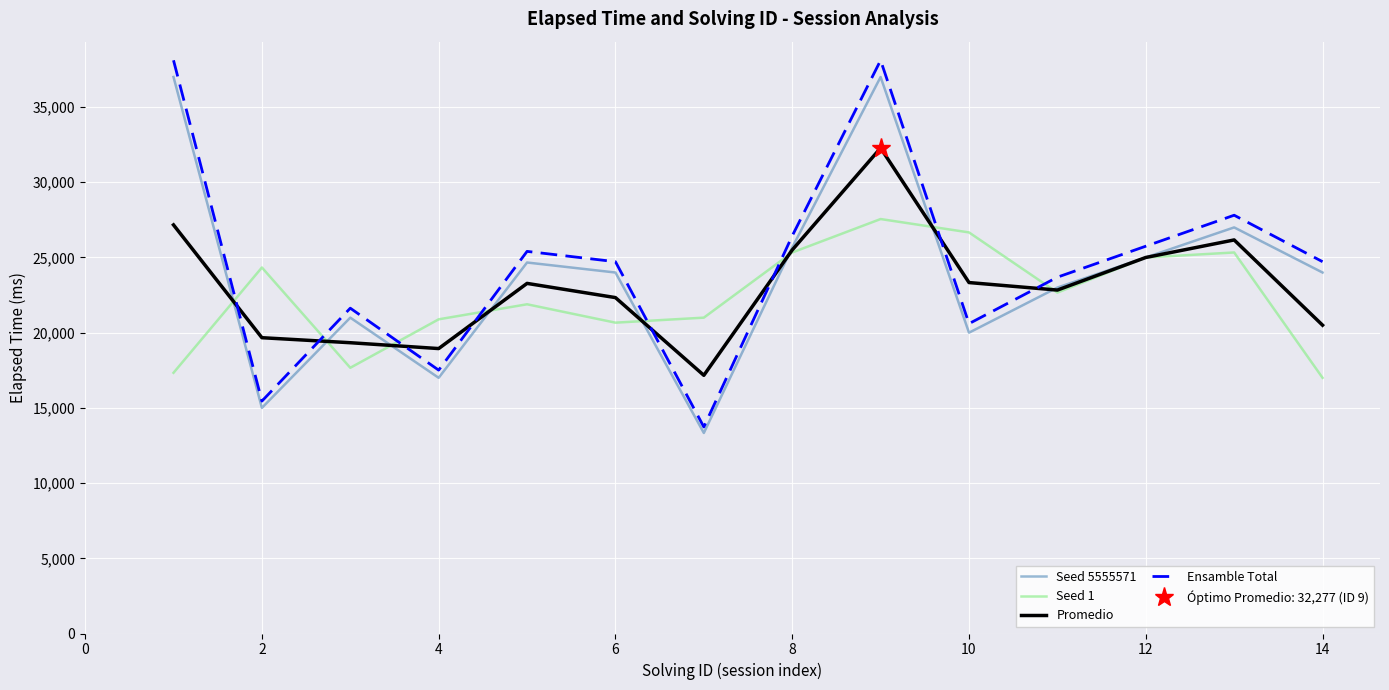

What is the minimum value for Promedio?

17166.3